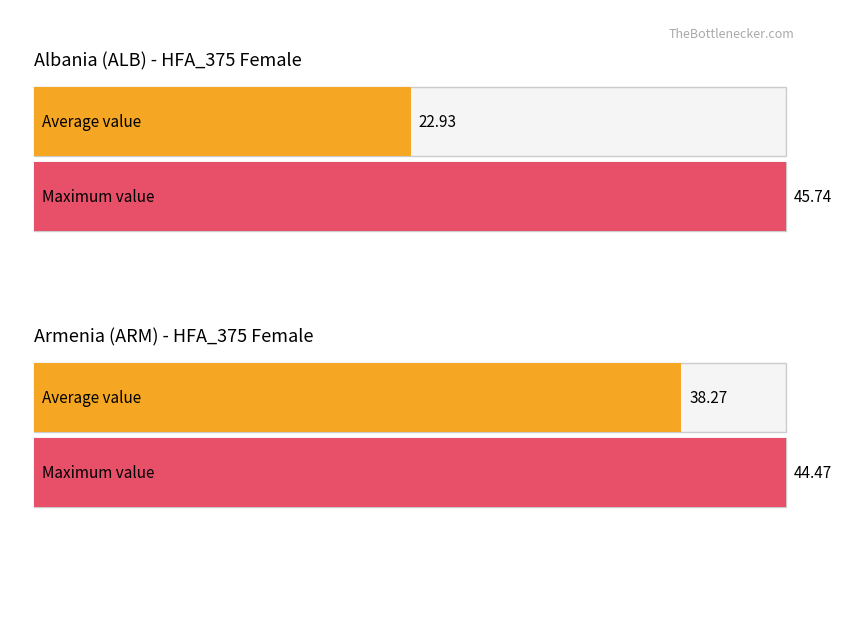

What is the minimum value shown in the chart?

22.9